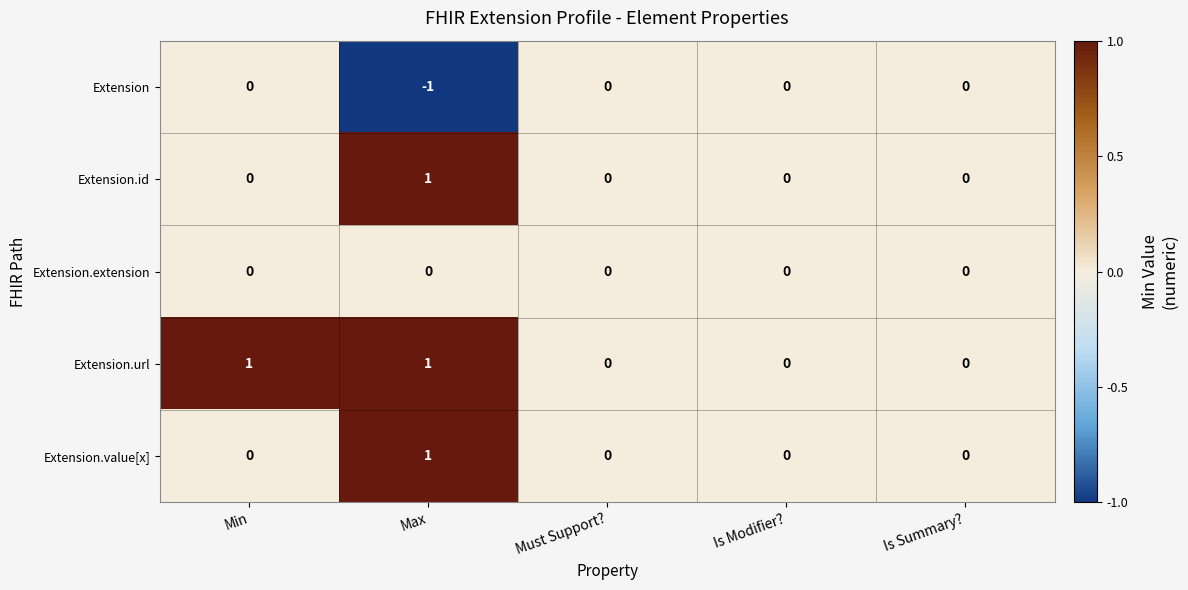

Count the Extension.url values in the range 0 to 1.

5